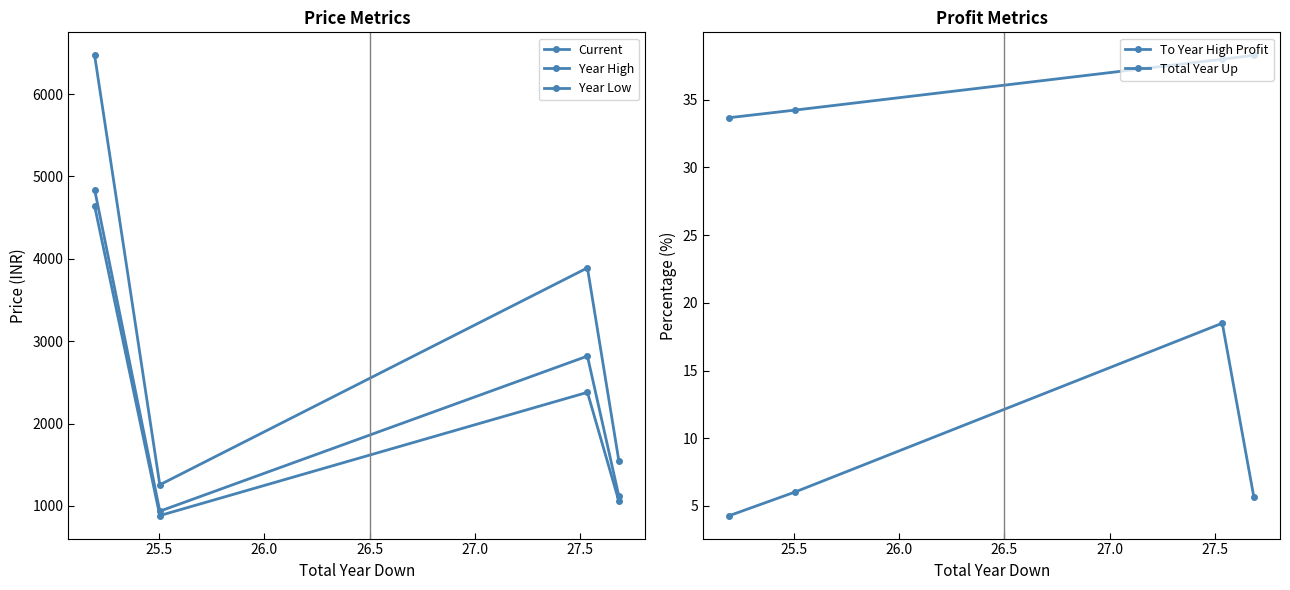

True or false: Year High has more than 0 interior local peaks.

True